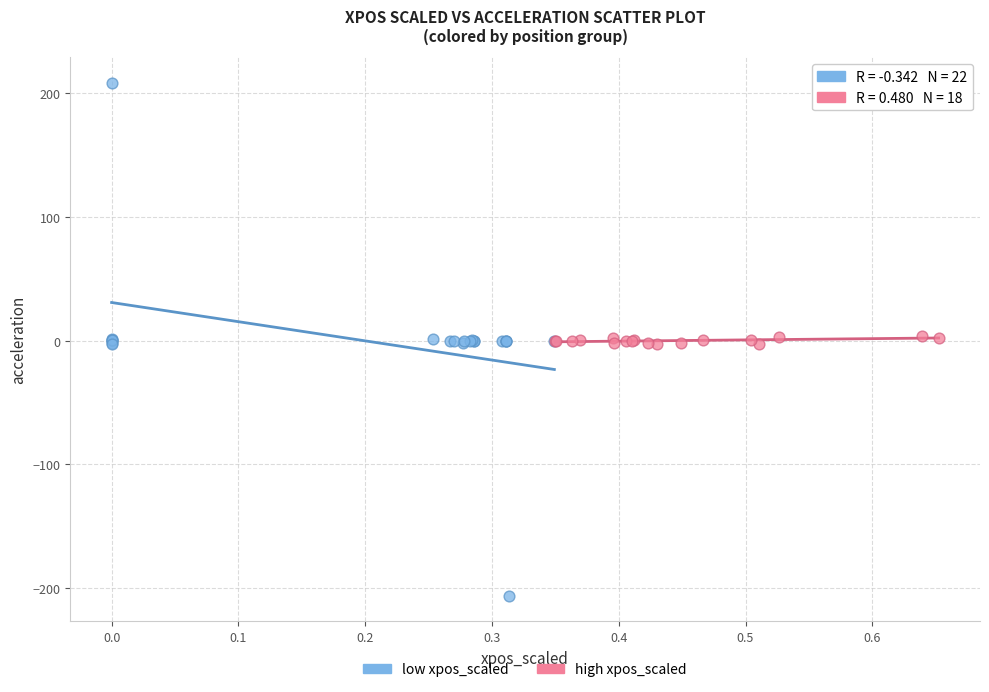

Which series has the widest spread of Y values?

low xpos_scaled